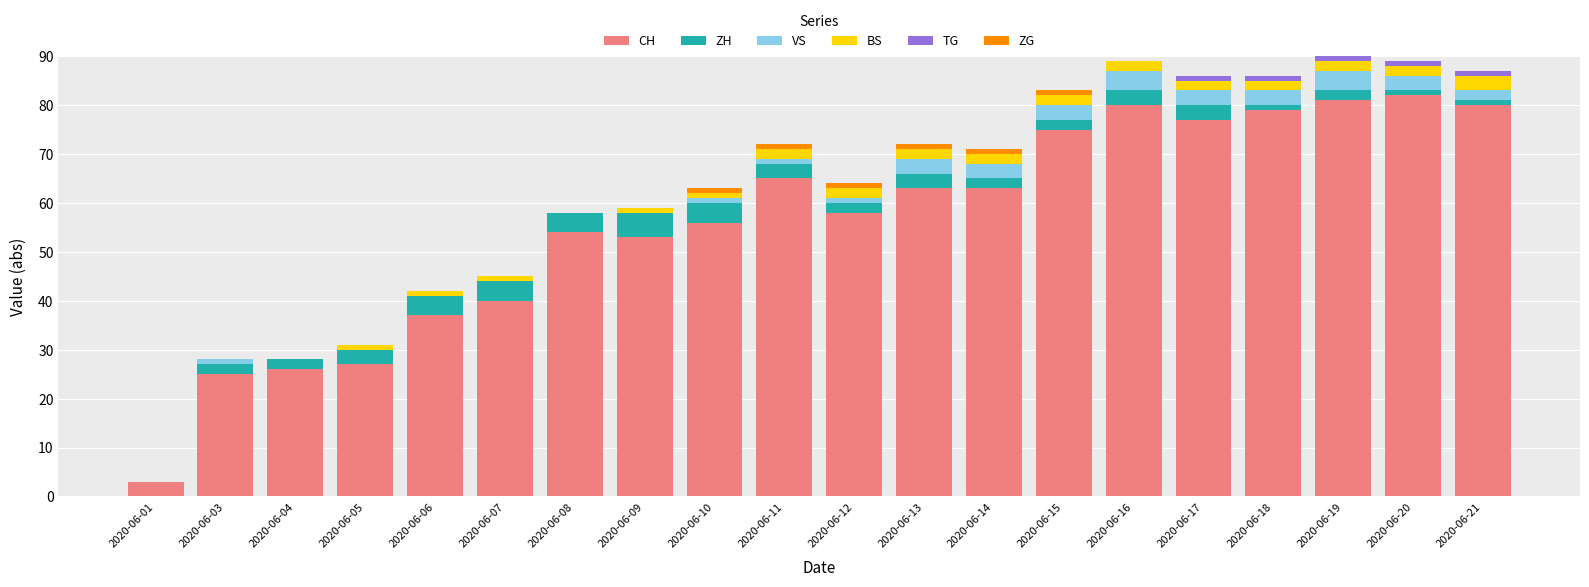

What is the highest value of the CH series?

82